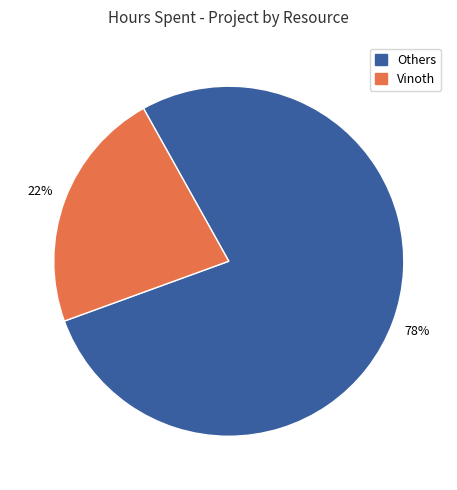

To the nearest percent, what is the average slice percentage?

50%